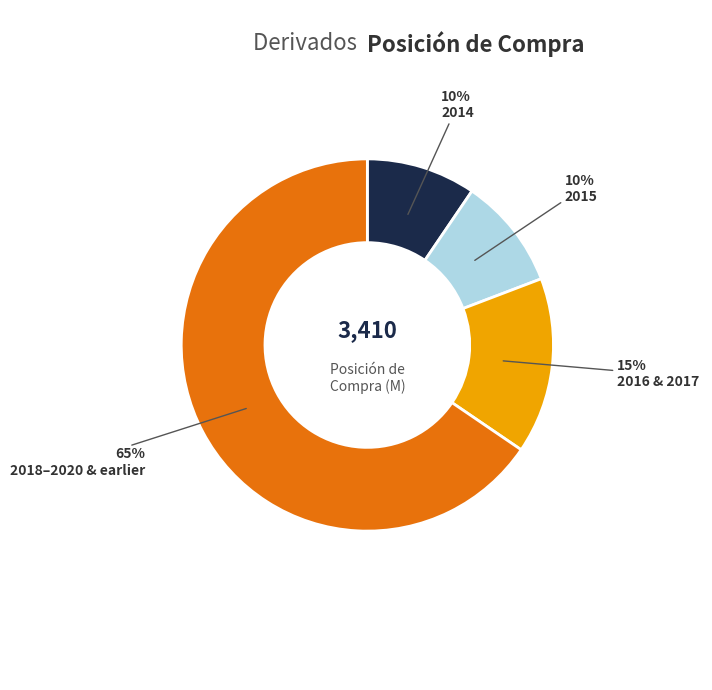

To the nearest percent, what is the average slice percentage?

25%